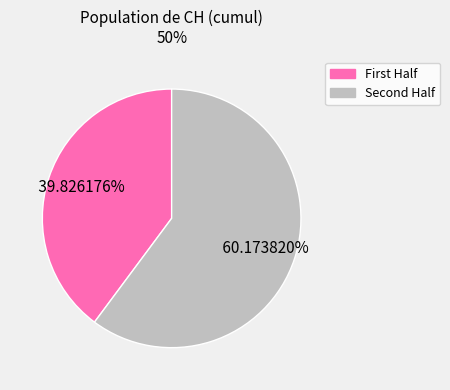

Is there a majority slice in this chart?

Yes